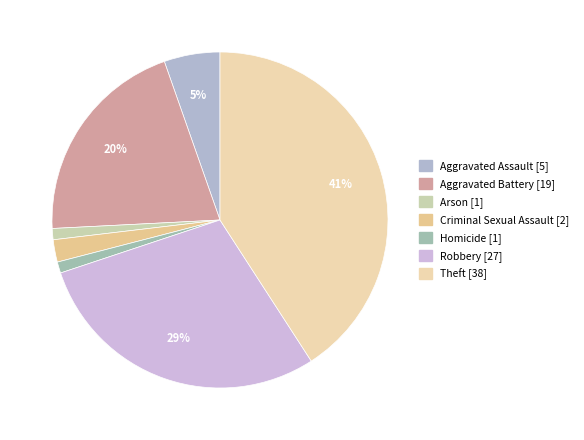

Which slice is the largest?

Theft